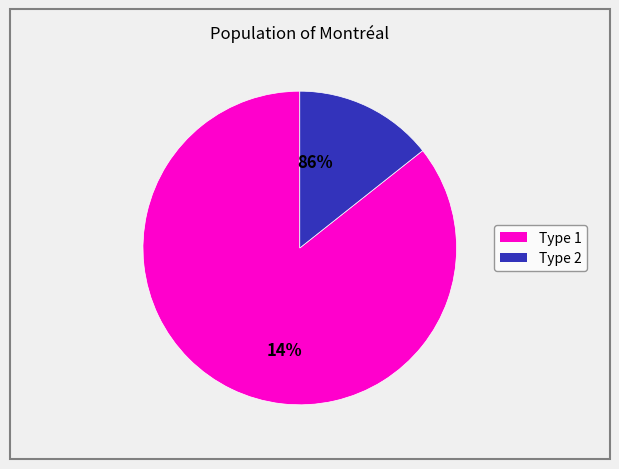

Which has a higher value, 1 or 2?

2